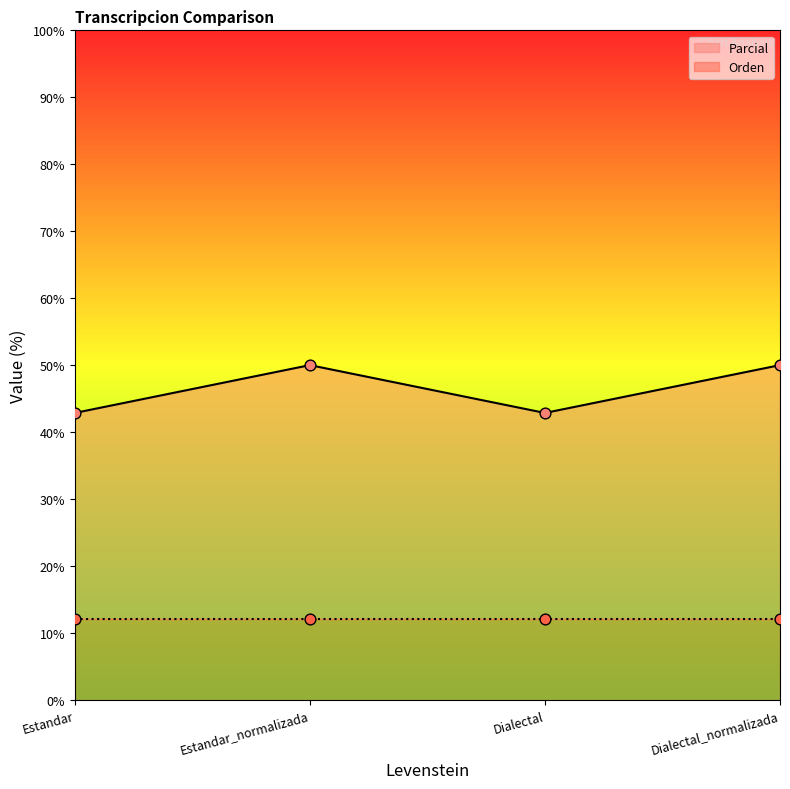

Which series reaches the minimum Y coordinate?

Orden